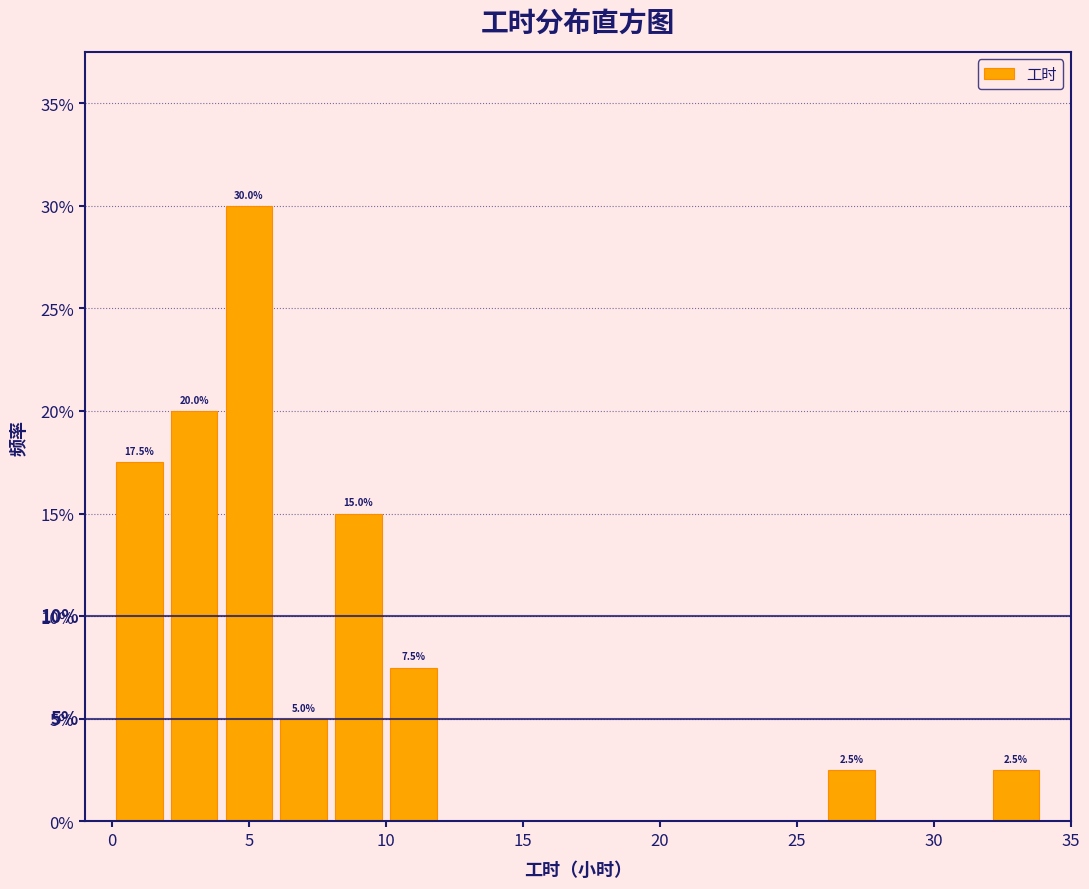

Over which range of the x-axis is the bar tallest?

4 to 6